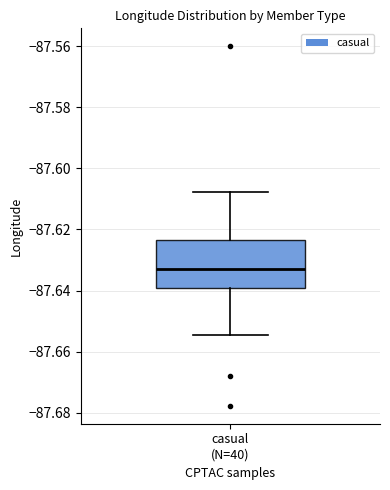

Where is the upper edge of the box for casual (N=40) on the y-axis? The values are not printed on the chart, so give them approximately, as read against the axis.

-87.624